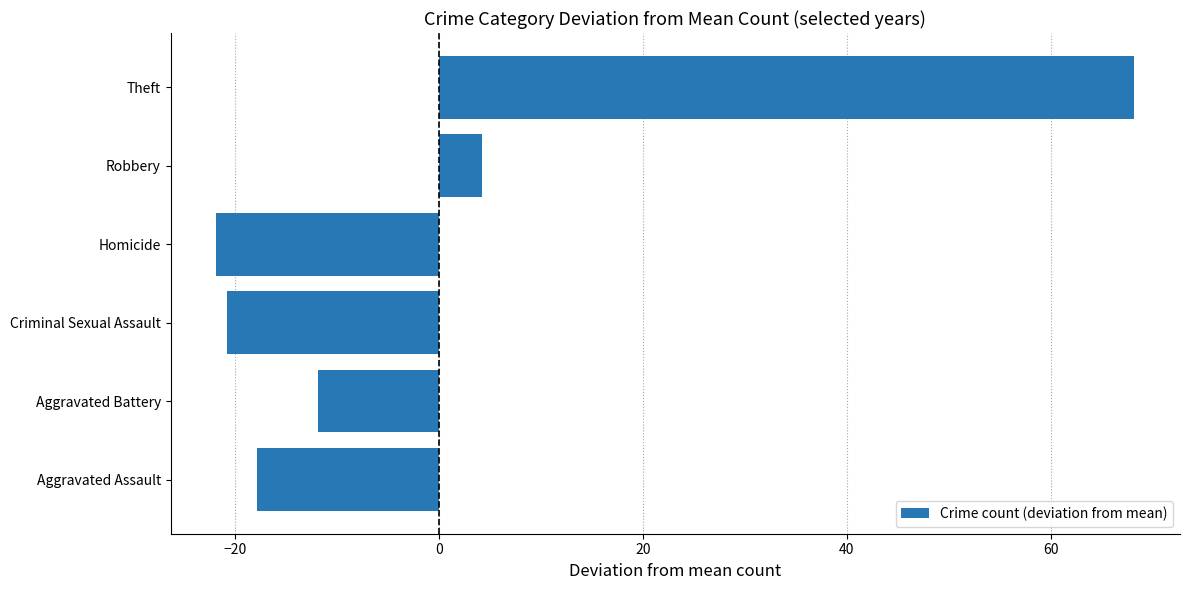

Reading top to bottom, what are all the values shown in this chart?

Theft=68.2	Robbery=4.2	Homicide=-21.8	Criminal Sexual Assault=-20.8	Aggravated Battery=-11.8	Aggravated Assault=-17.8